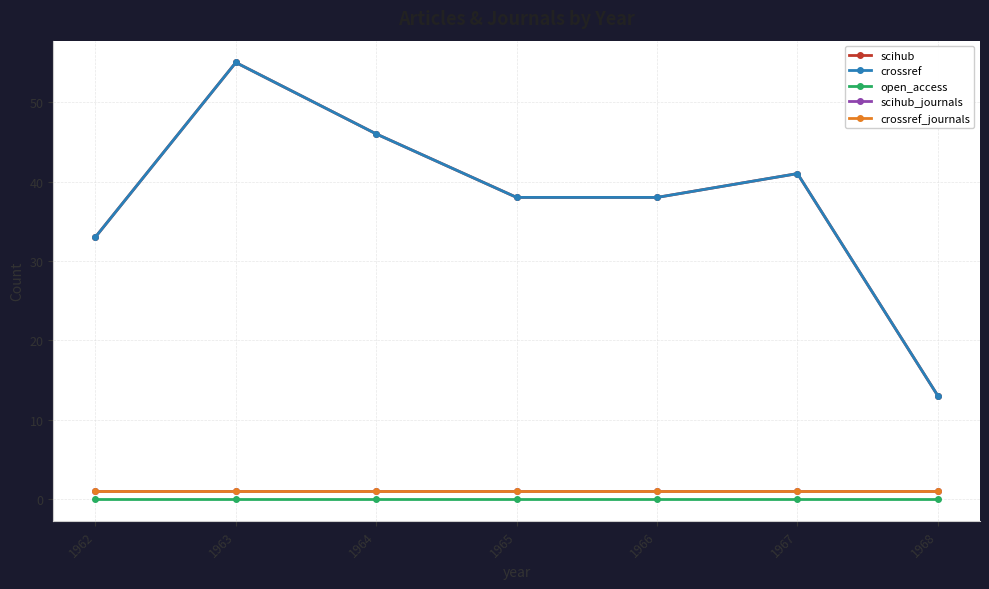

Is this an area chart (filled region under the line)?

No